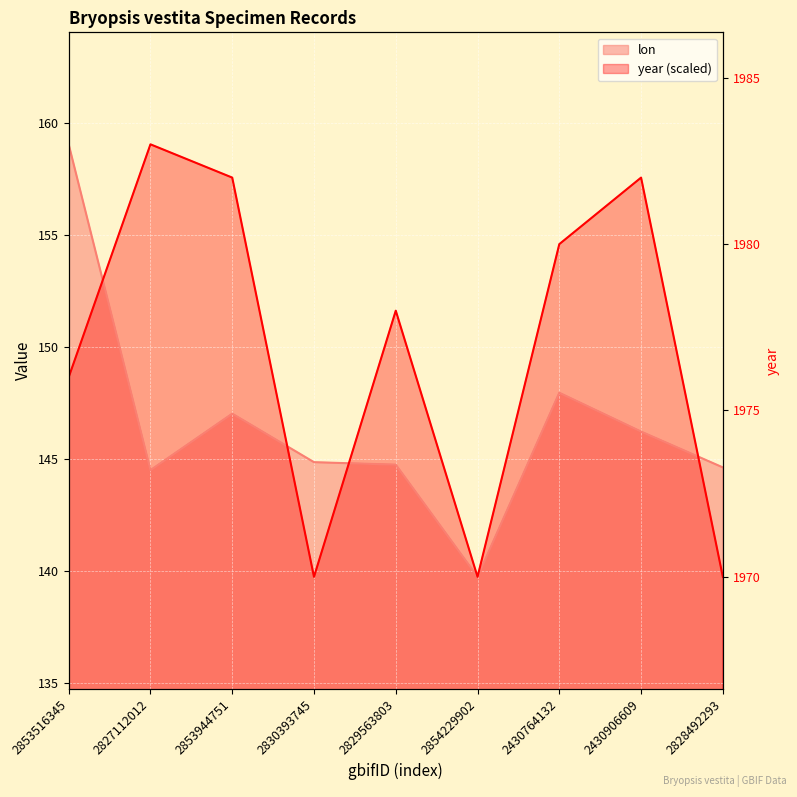

What is the total value across all series at 2827112012?

303.5